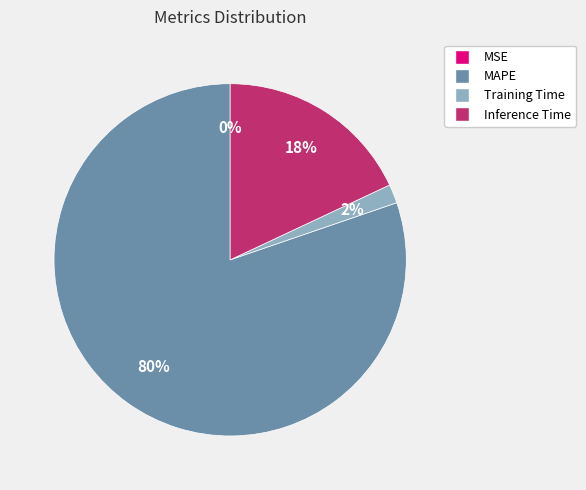

To the nearest percent, what portion does Training Time represent?

2%